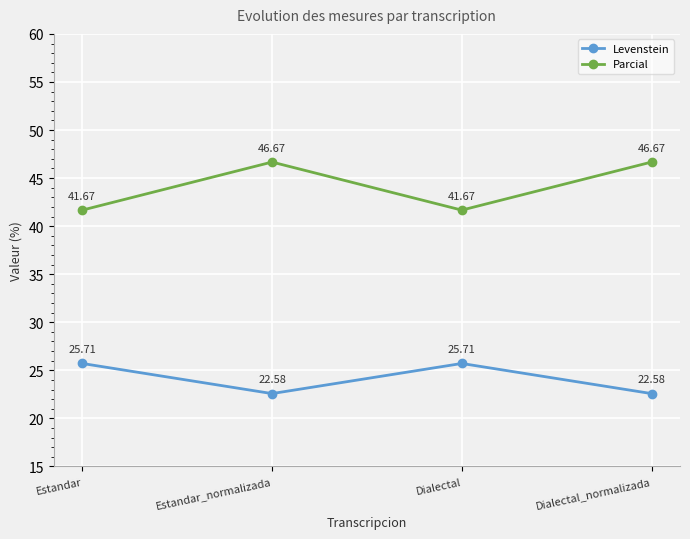

How many lines are shown in the chart?

2